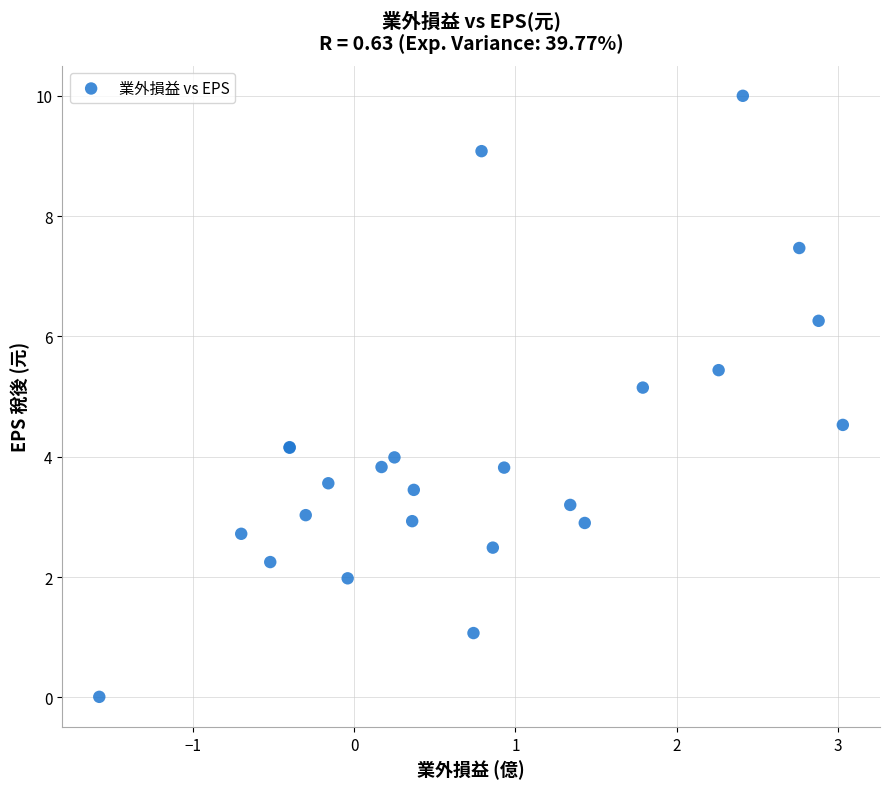

What Y value in the scatter plot is closest to 5?

5.2